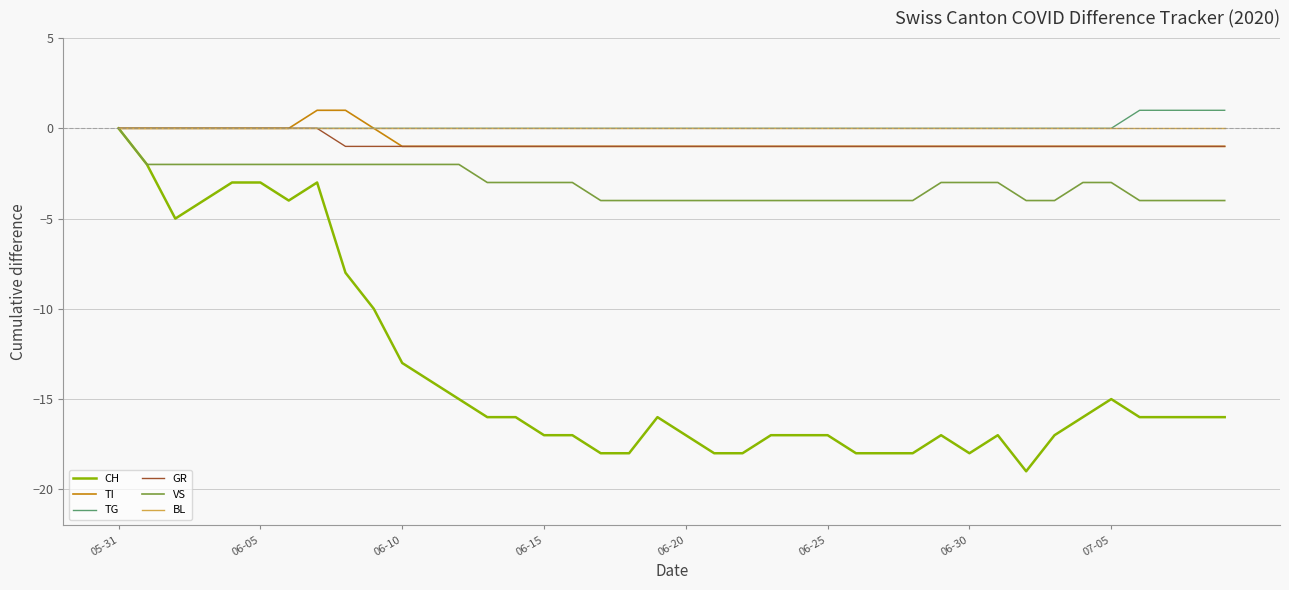

Which series has the widest spread of values?

CH